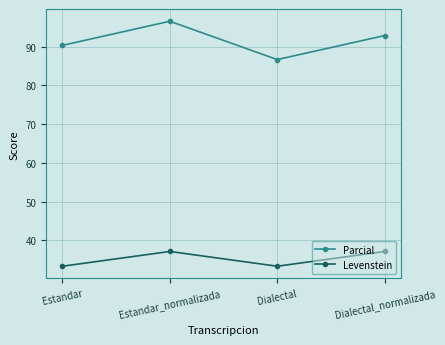

Reading left to right, what are all the values shown in this chart?

Parcial: Estandar=90.3	Estandar_normalizada=96.6	Dialectal=86.7	Dialectal_normalizada=92.9
Levenstein: Estandar=33.3	Estandar_normalizada=37.1	Dialectal=33.3	Dialectal_normalizada=37.1